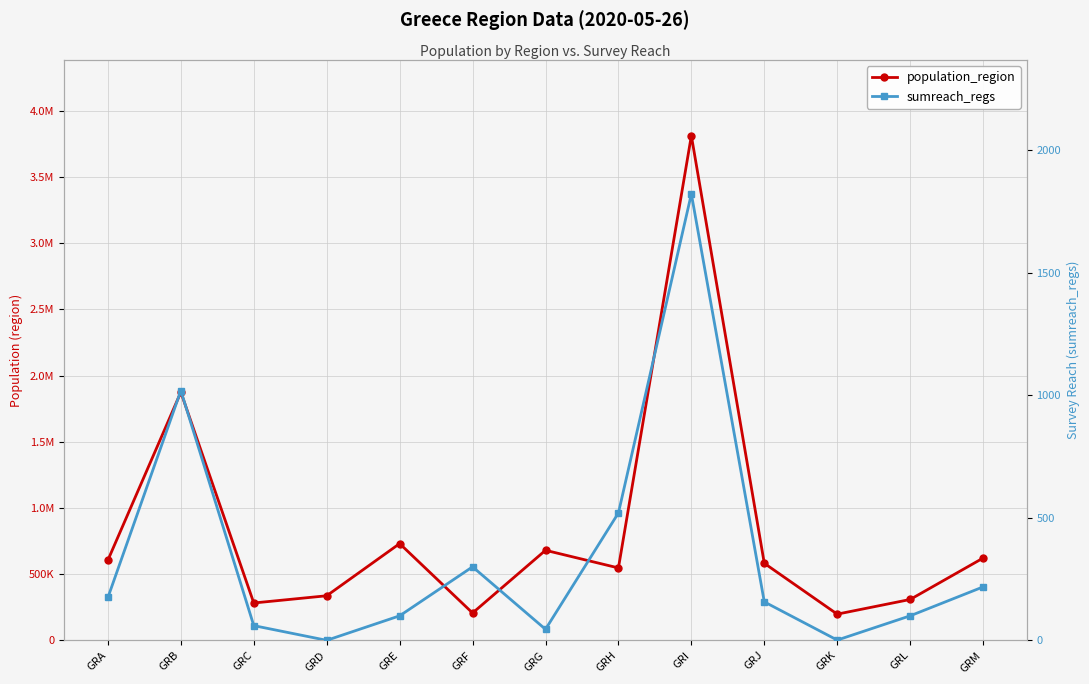

At which label does sumreach_regs first exceed 157?

GRA